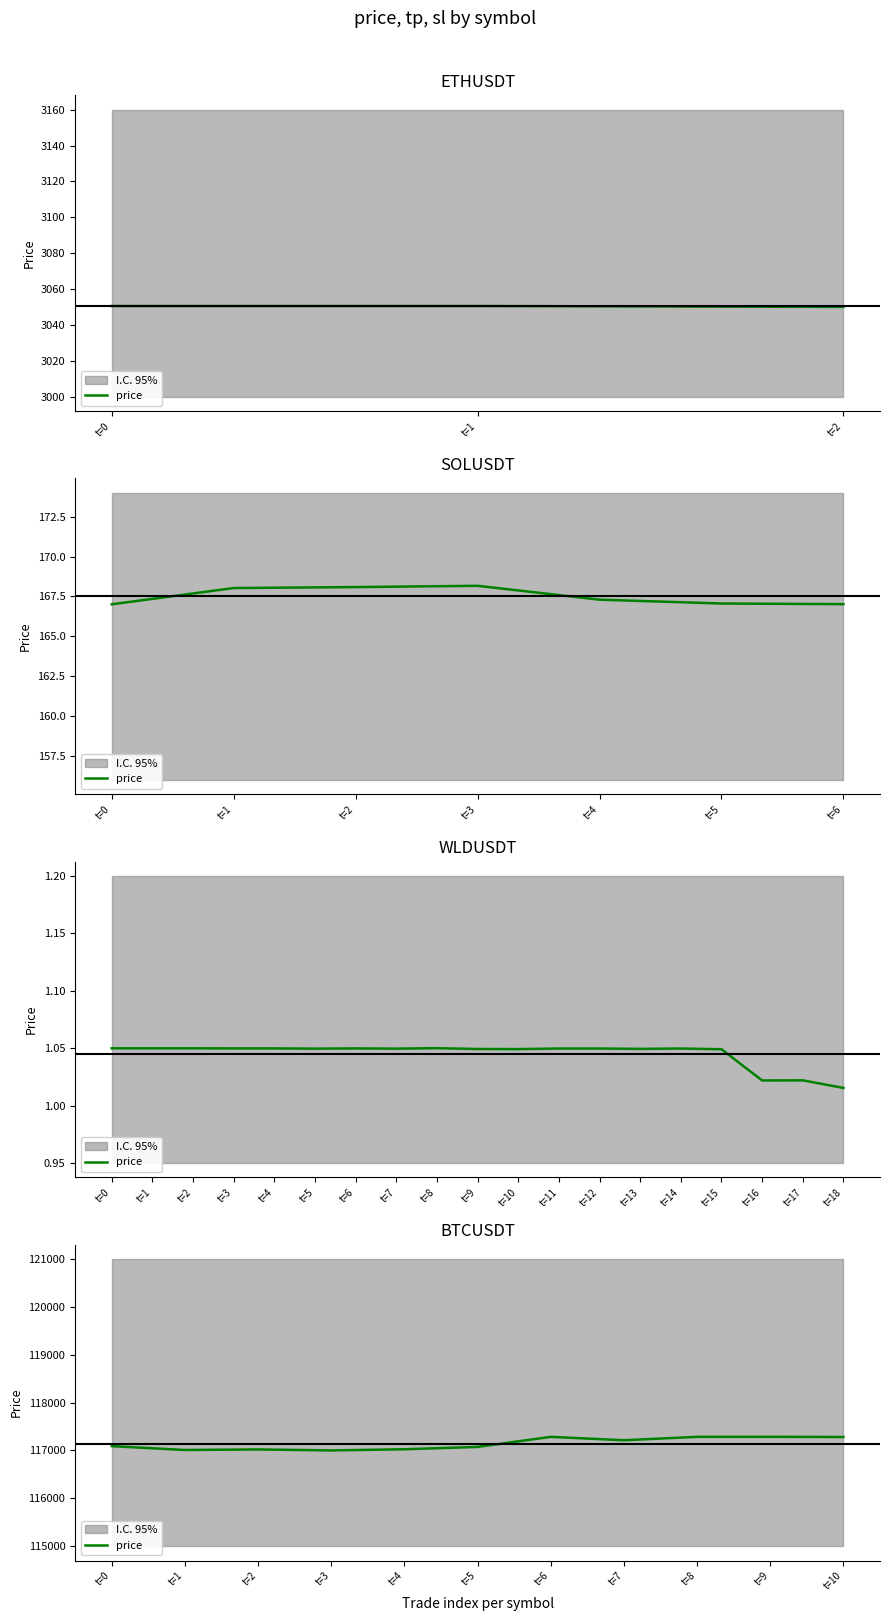

List the labels in order of value, smallest first.

t=3, t=1, t=2, t=4, t=5, t=0, t=7, t=10, t=6, t=8, t=9